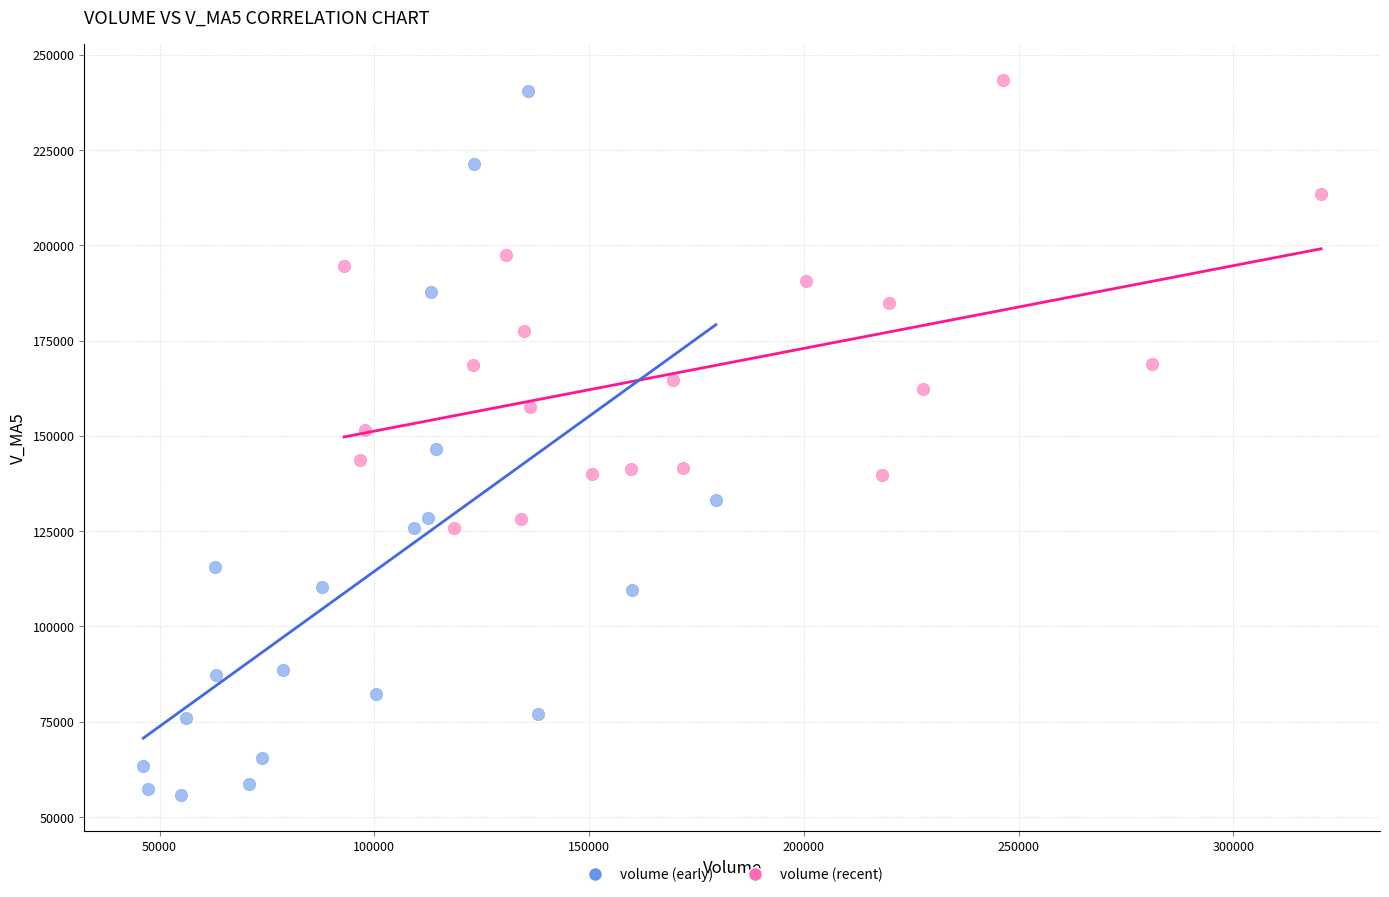

Which series has the largest Y range (max minus min)?

volume (early)